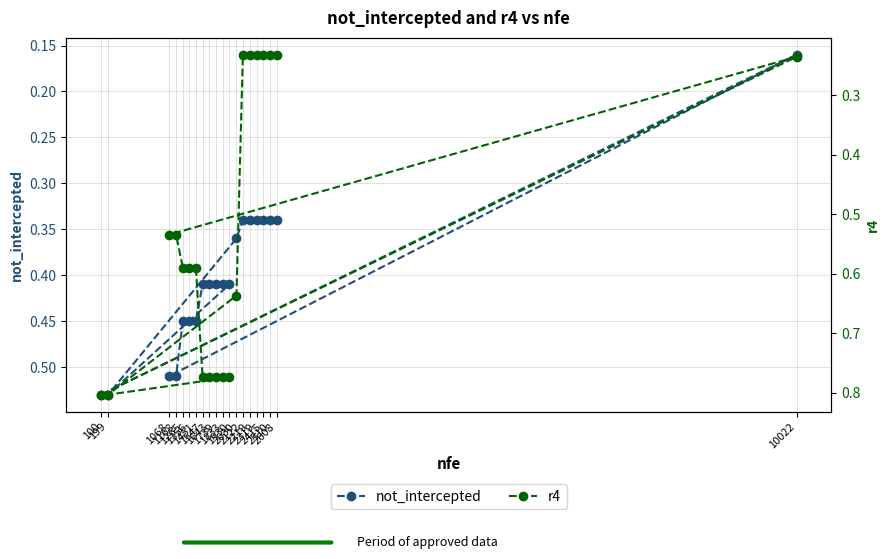

Rank the series by their maximum value, from highest to lowest.

r4, not_intercepted